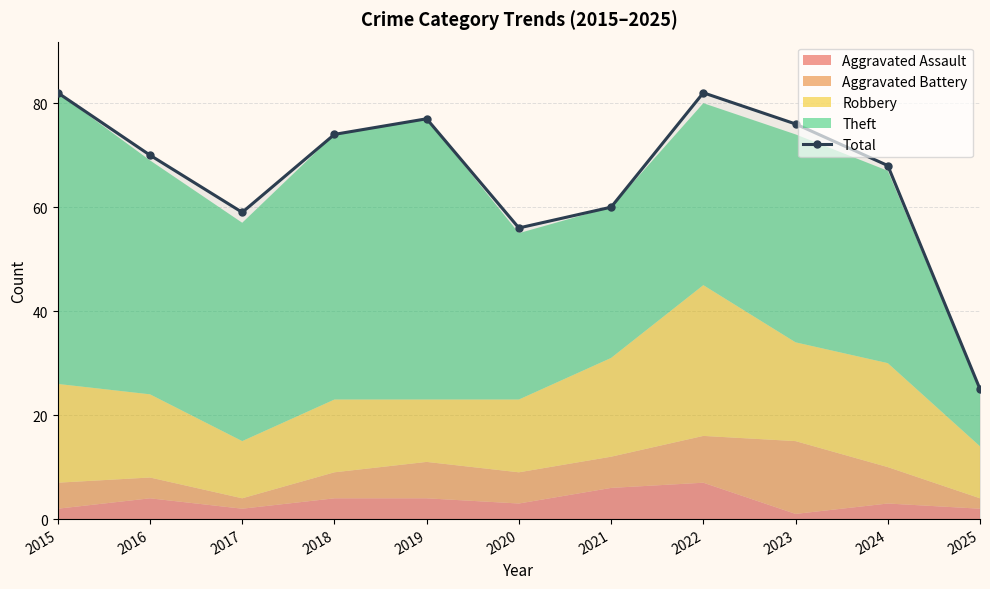

What is the sum of the values at 2025 and 2020?

81